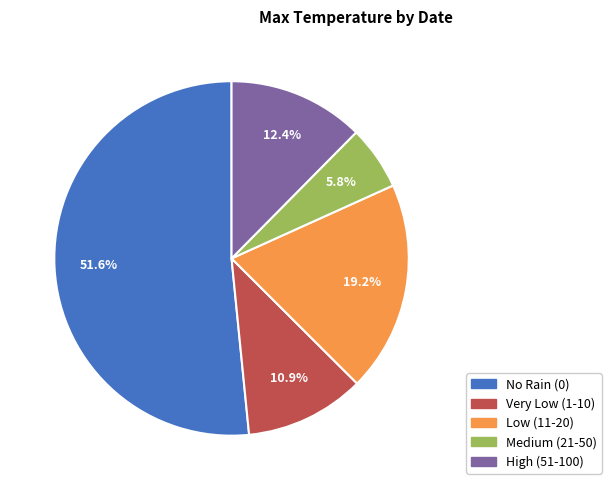

How many slices are in this pie chart?

5